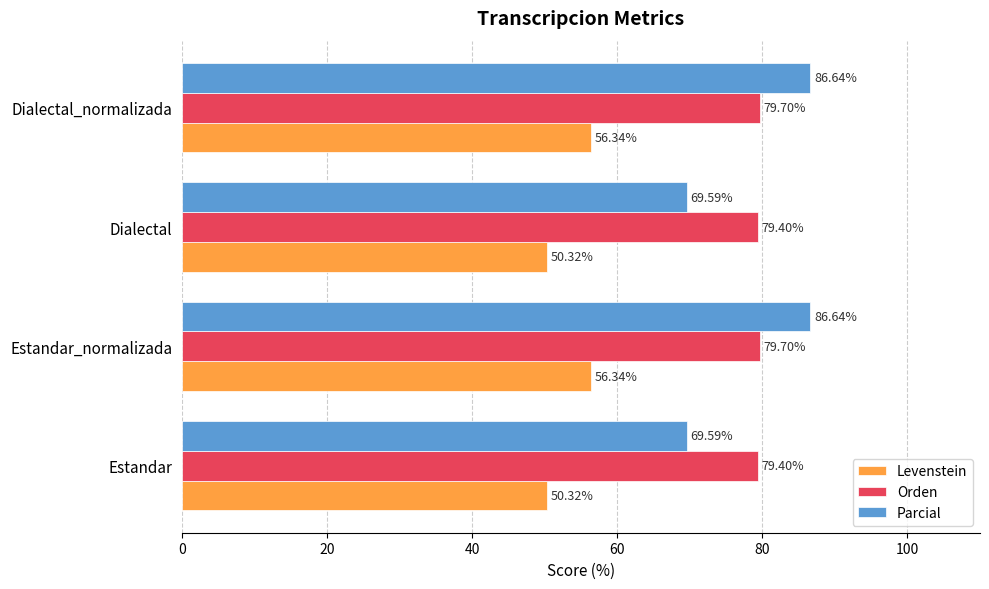

Between Estandar_normalizada and Dialectal, which series saw the biggest shift?

Parcial